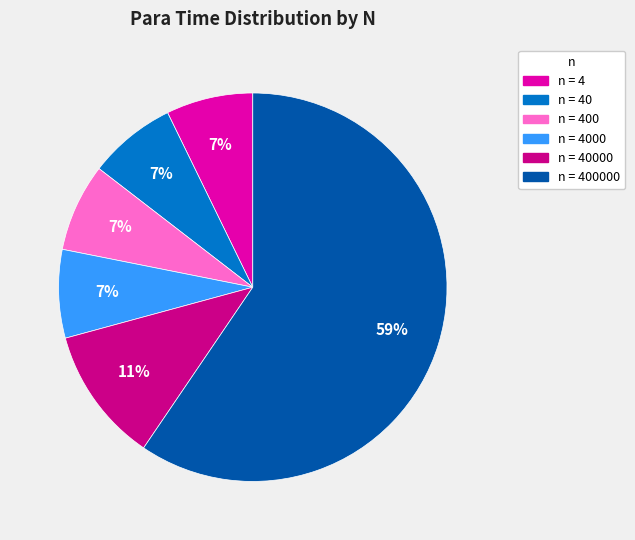

True or false: n = 400 accounts for 19% of the total.

False